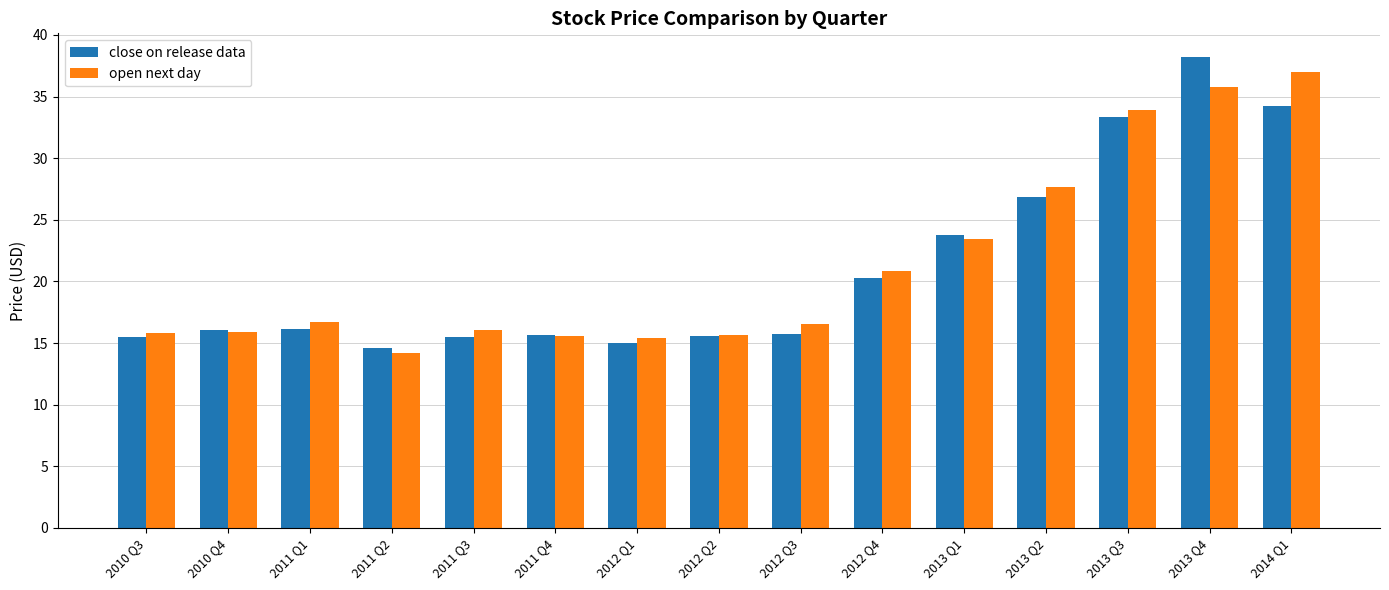

What value does the open next day series have at 2010 Q3?

15.8